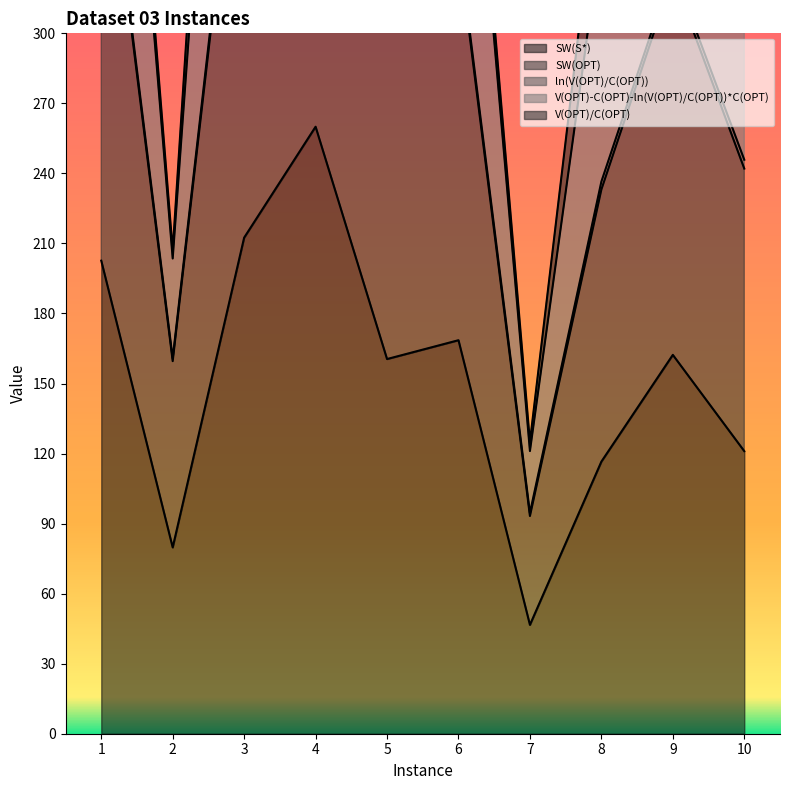

Which series has the largest total across all categories?

V(OPT)-C(OPT)-ln(V(OPT)/C(OPT))*C(OPT)